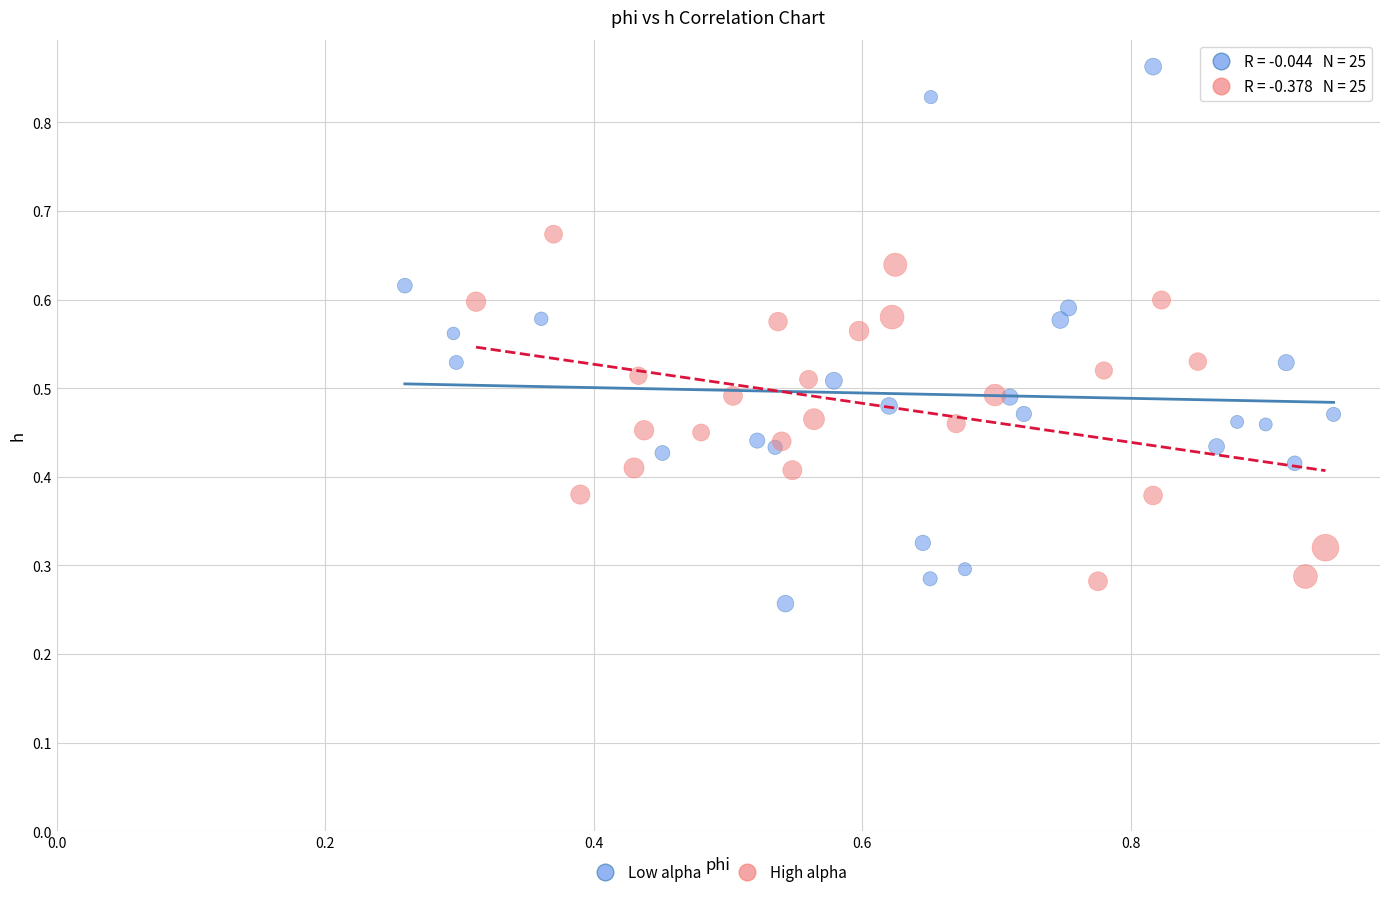

Which series reaches the maximum Y coordinate?

Low alpha